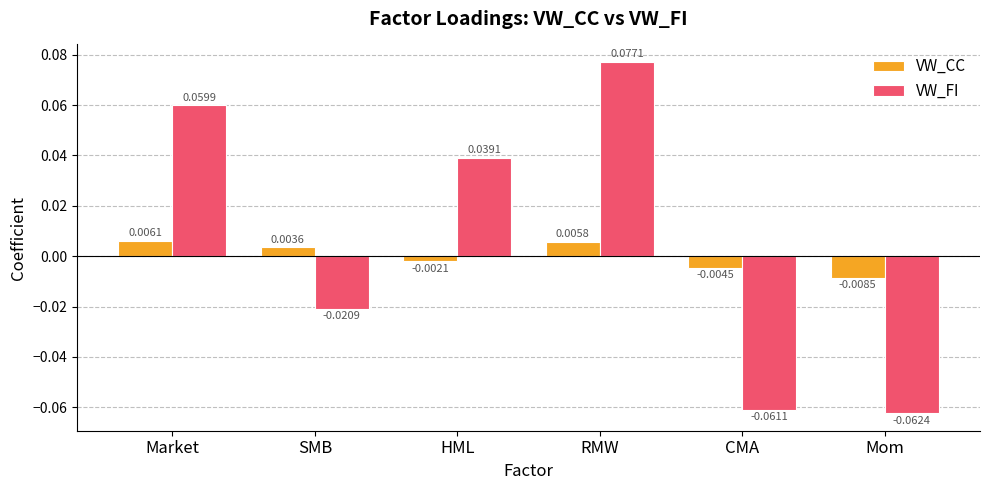

How many VW_FI values are between 0 and 1?

3